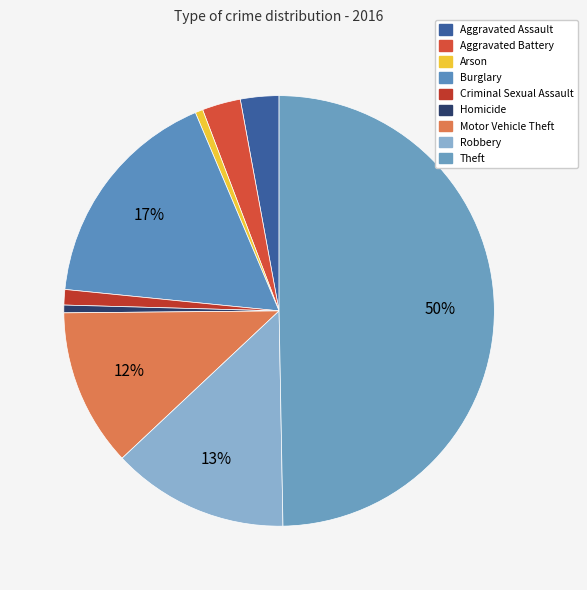

How many segments does this pie chart have?

9